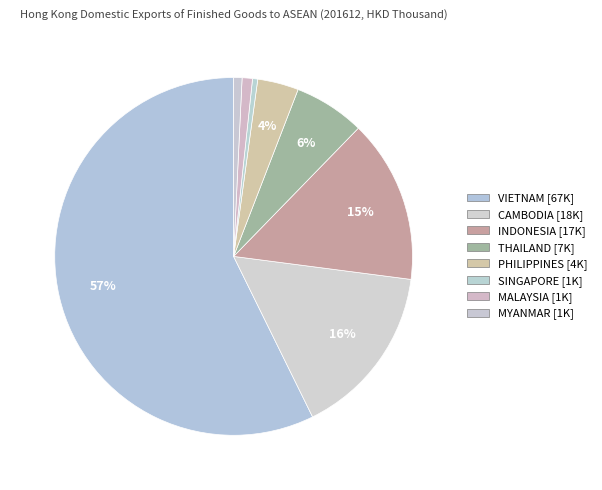

To the nearest percent, what is the average slice percentage?

12%